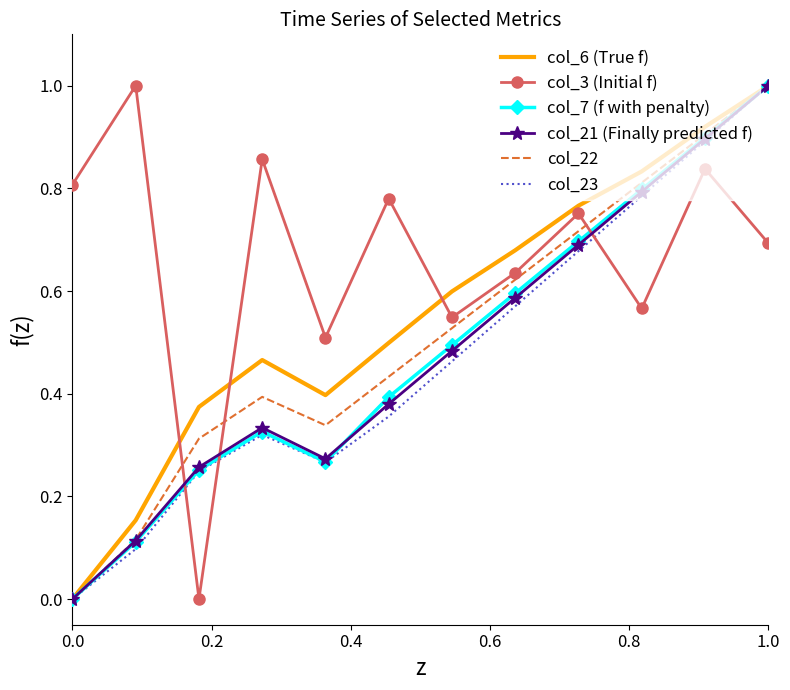

What is the maximum value shown in the chart?

1.0